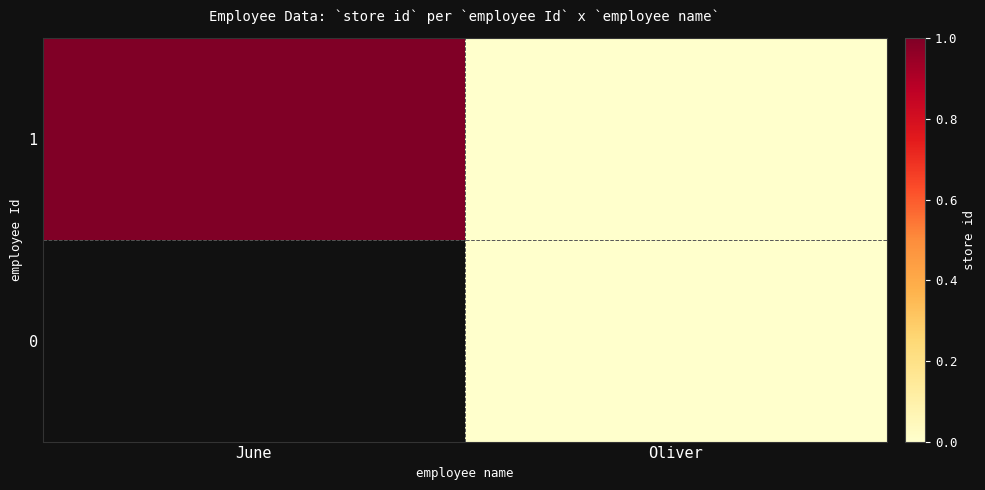

Is the value of 1 at June greater than the value of 0 at Oliver?

Yes